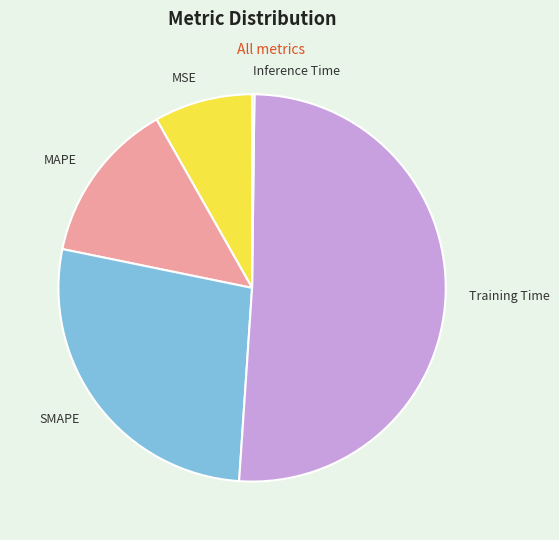

What is the largest slice in the pie chart?

Training Time